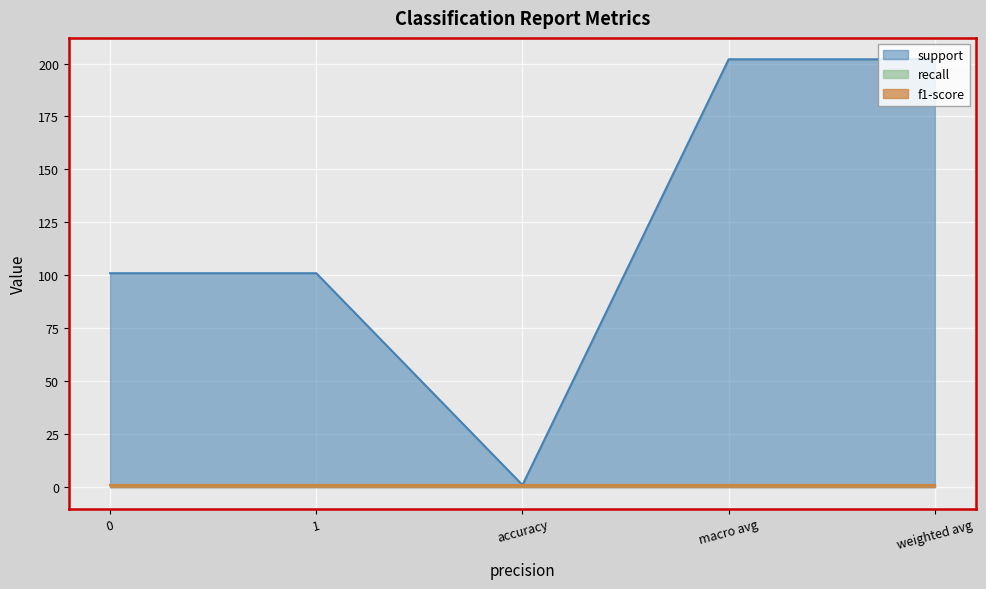

What is the average value of the support series?

121